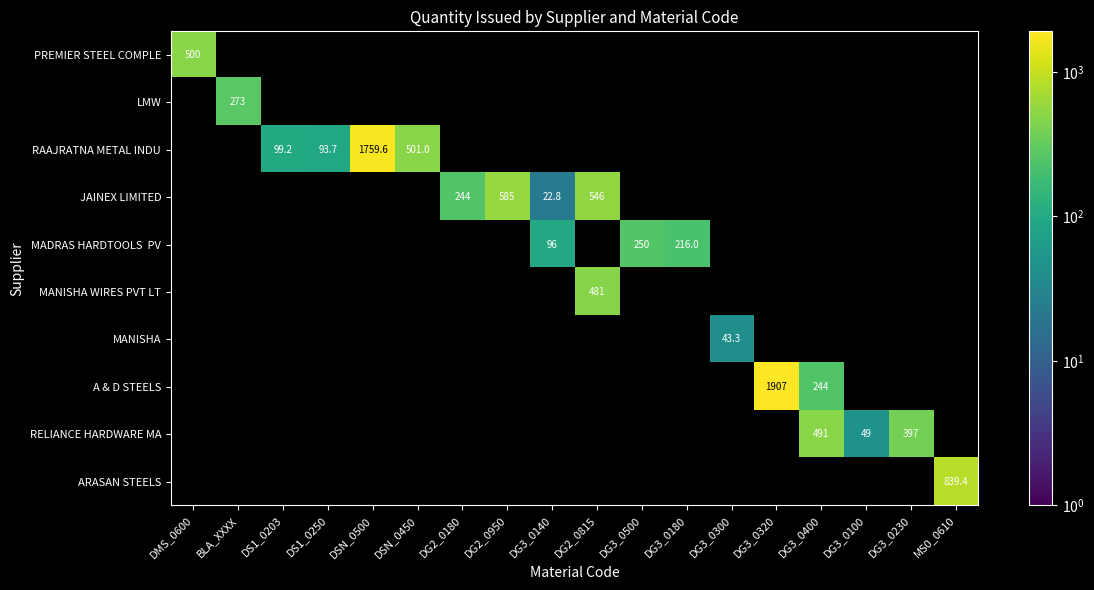

Which category has the highest value in the MANISHA series?

DG3_0300